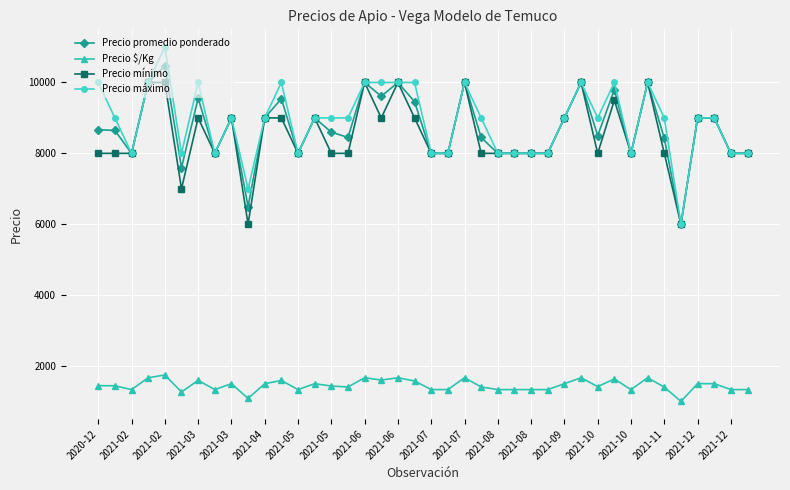

Which series has the widest spread of values?

Precio máximo